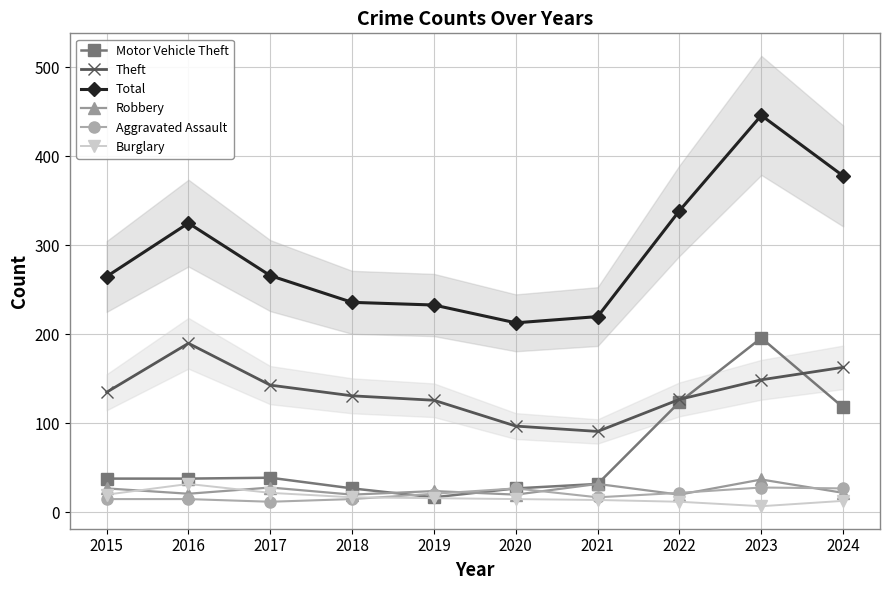

Is the value of Motor Vehicle Theft at 2022 greater than the value of Aggravated Assault at 2017?

Yes